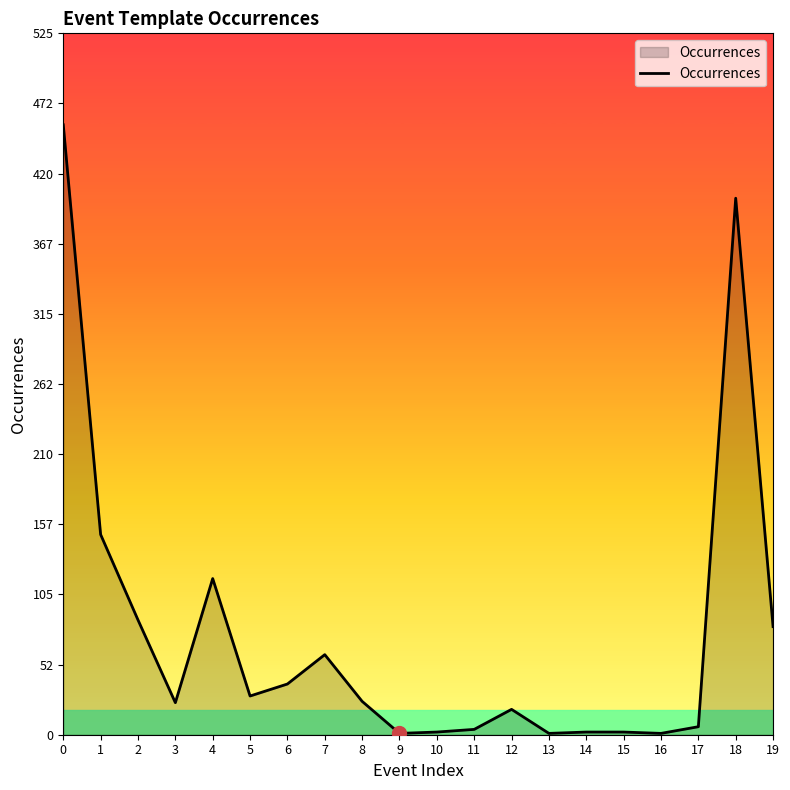

The chart shows a value of 128 at 0. True or false?

False